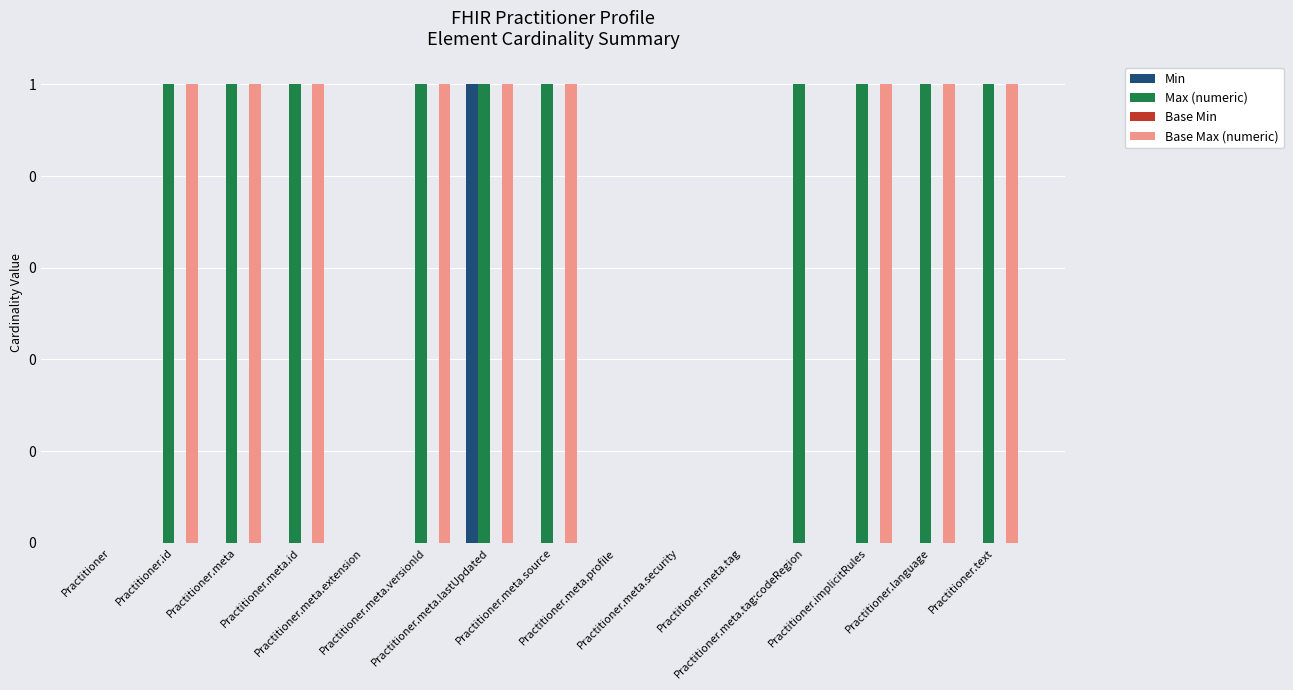

What is the average value of the Max (numeric) series?

1